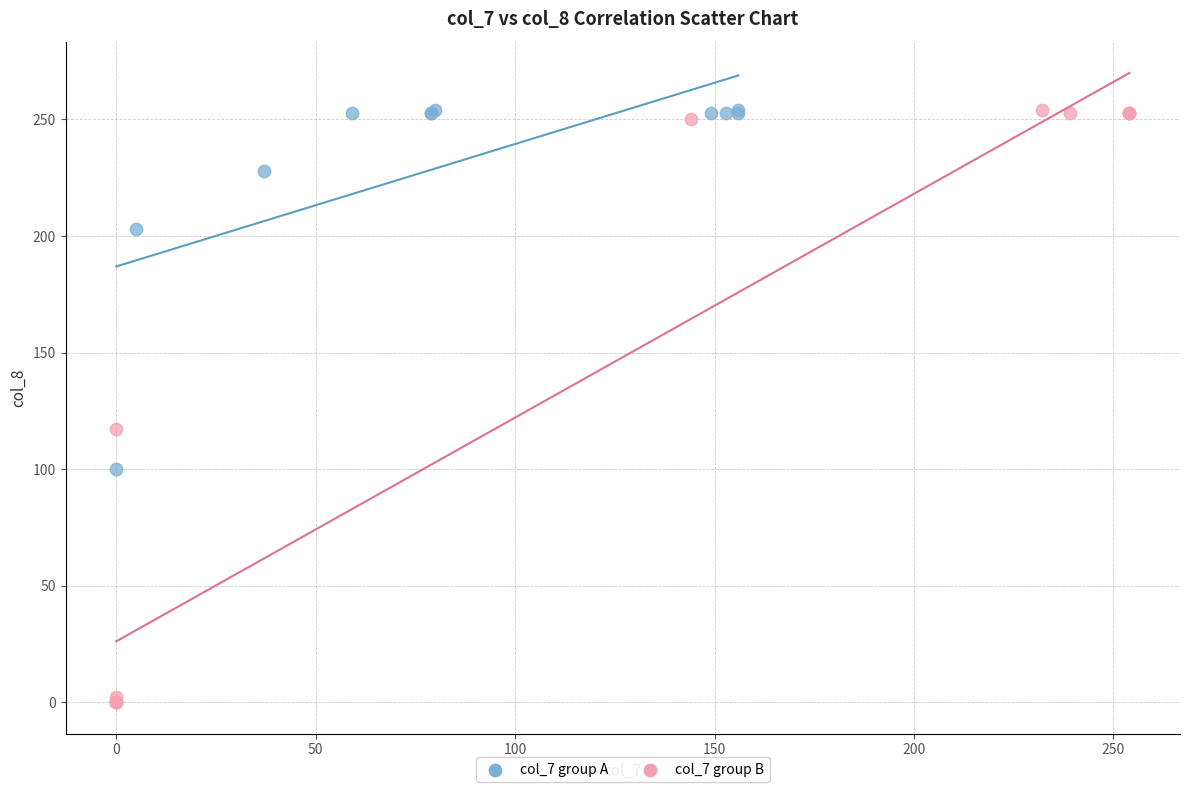

What are all the series names shown in the legend?

col_7 group A, col_7 group B